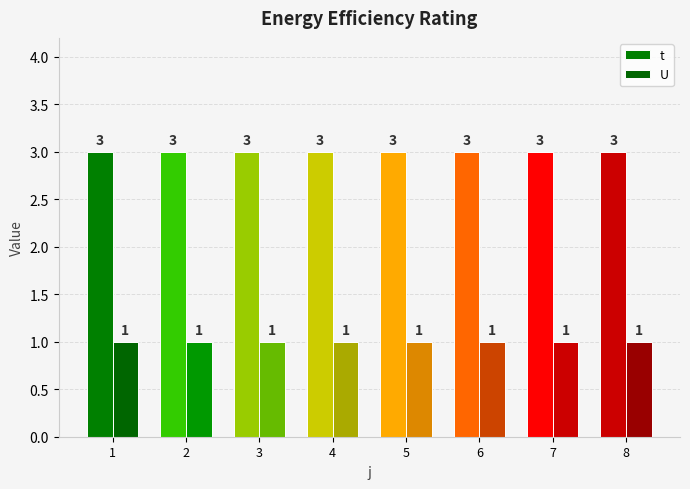

Rank the series by their average value, from highest to lowest.

t, U